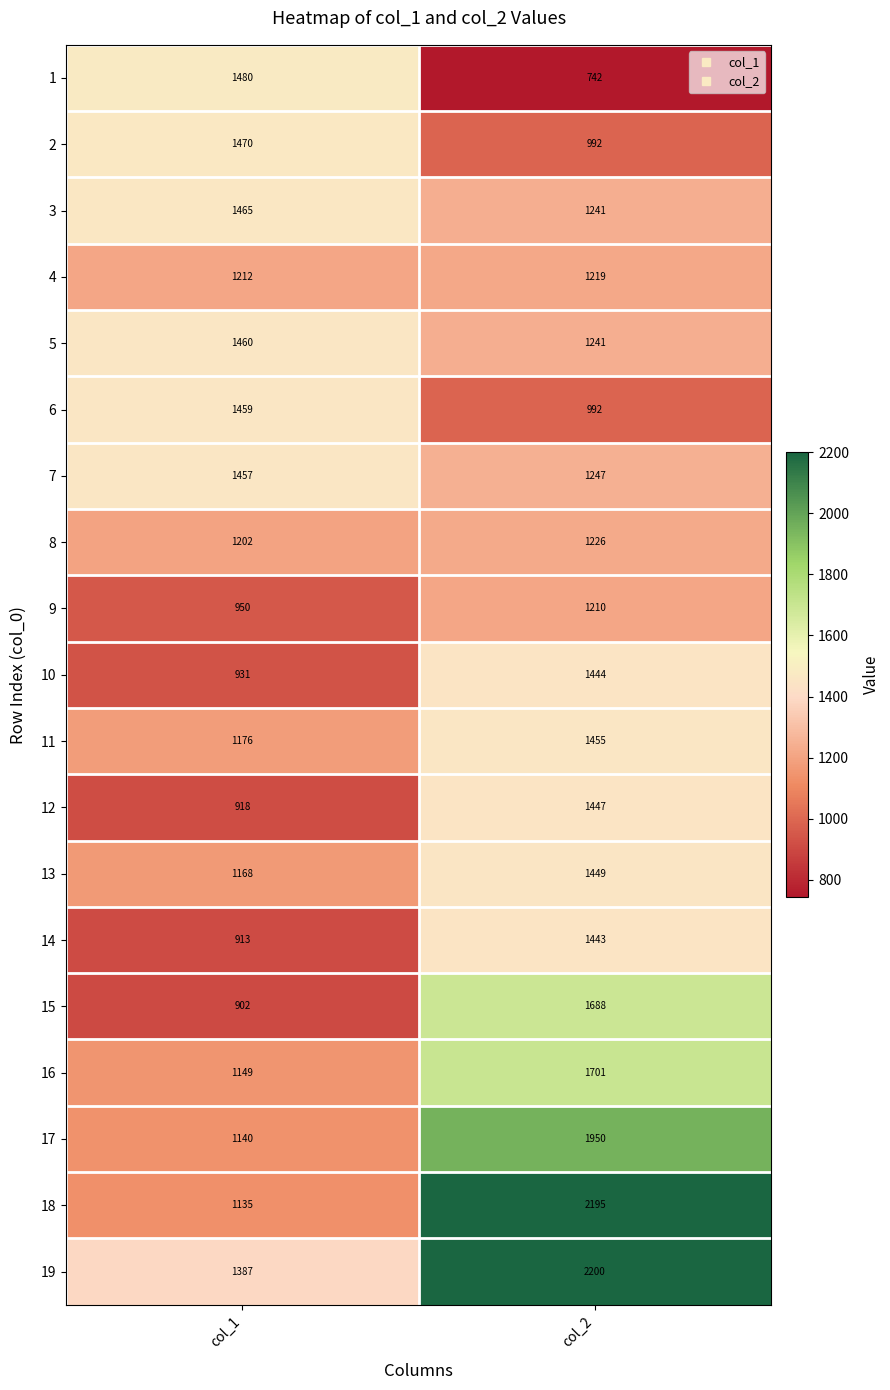

At which label is 12 closest to 1182?

col_1